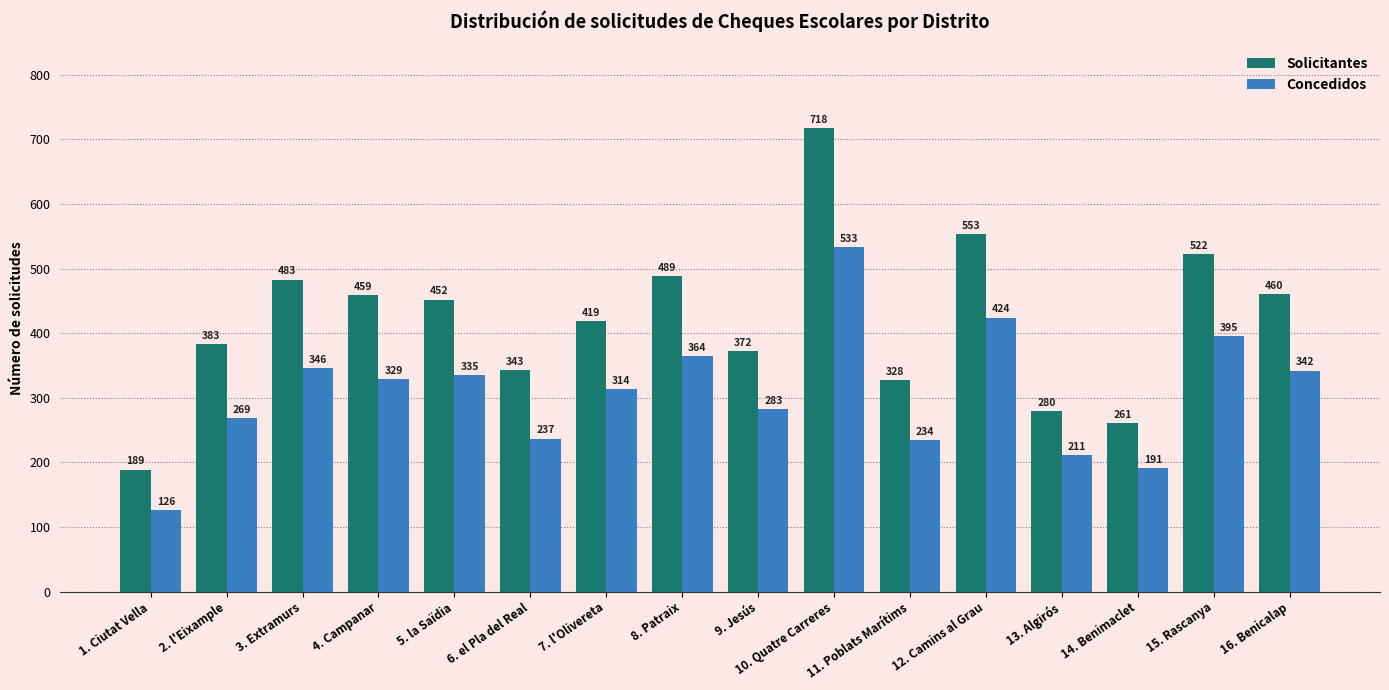

Which series has the widest spread of values?

Solicitantes